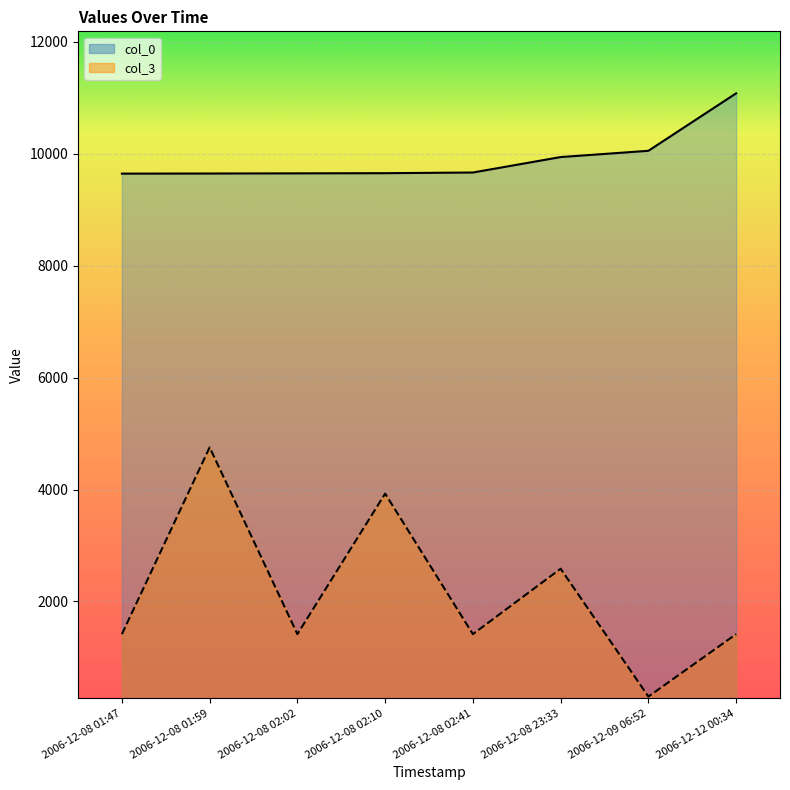

What is the sum of all col_0 values?

79342